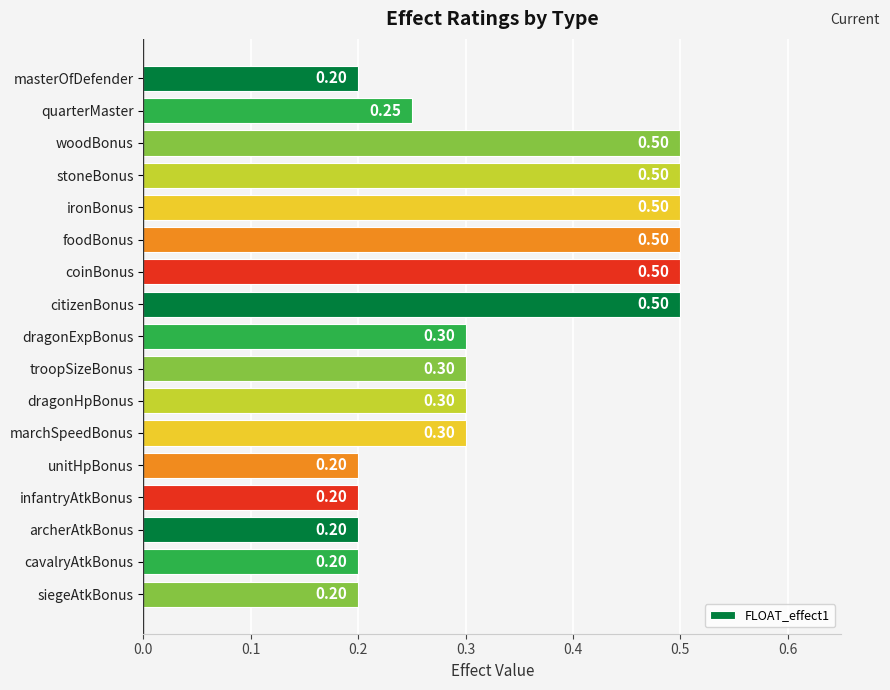

What is the average value?

0.3